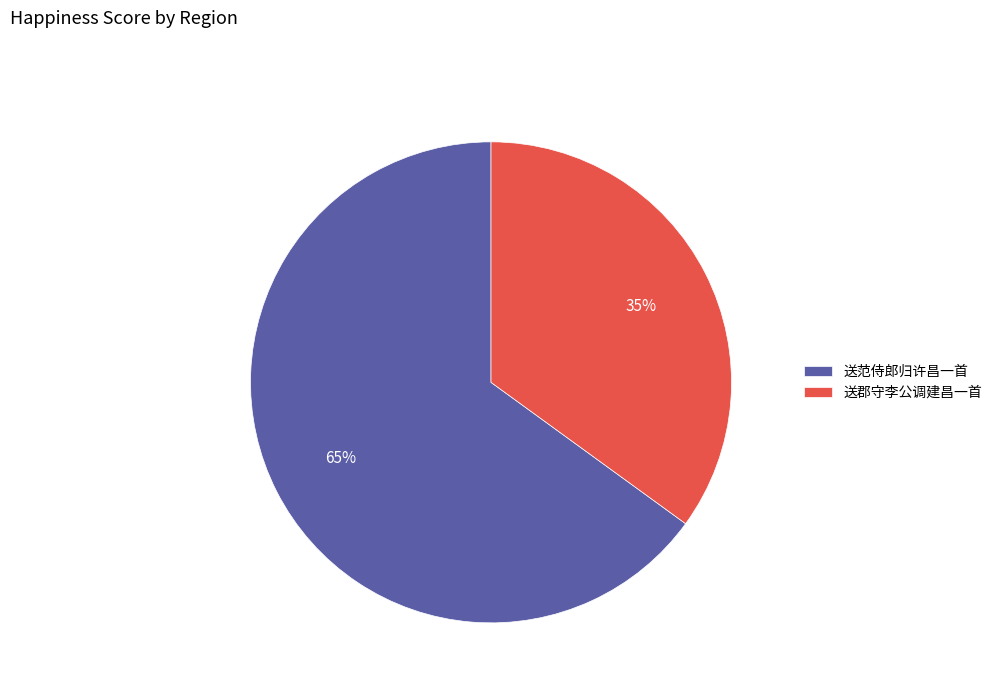

Which slice represents more than half of the pie?

送范侍郎归许昌一首